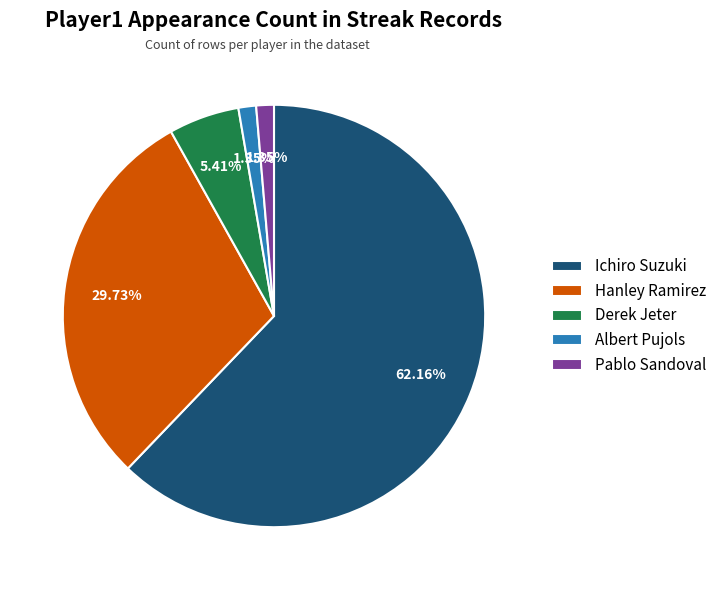

Is there any slice that represents more than half of the pie?

Yes